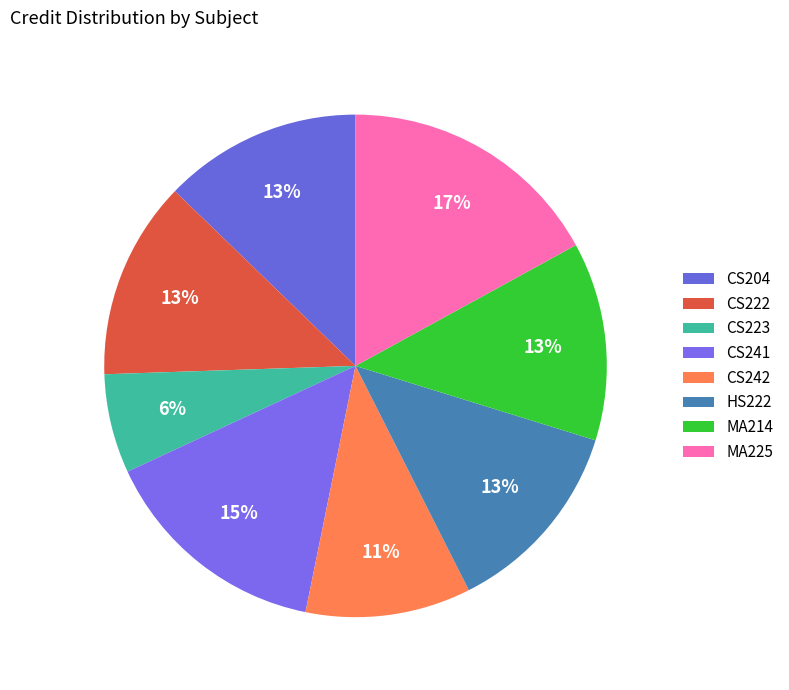

To the nearest percent, what is the difference between the HS222 and CS241 slice percentages?

2%